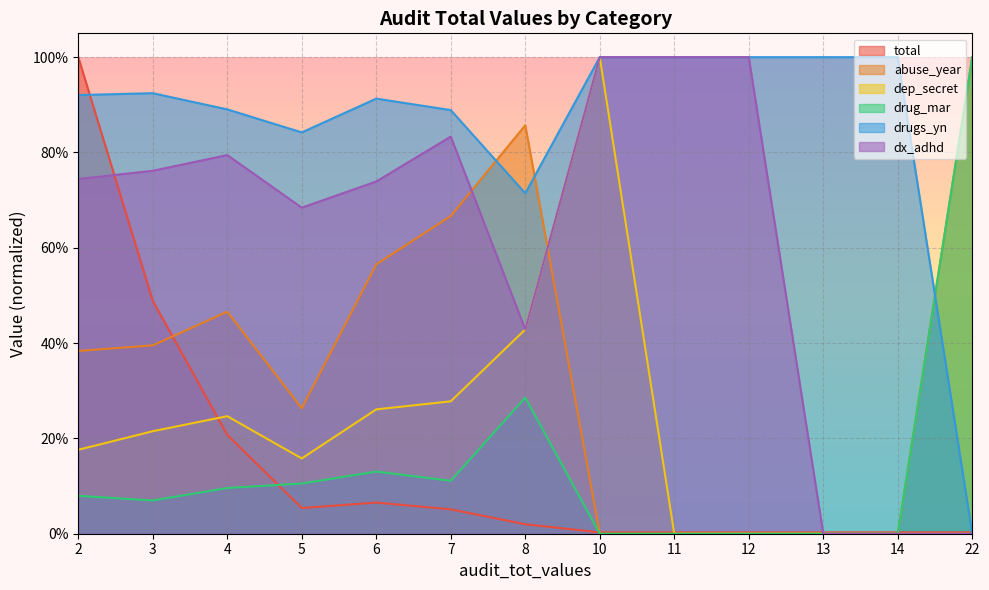

Which series has the widest spread of values?

abuse_year